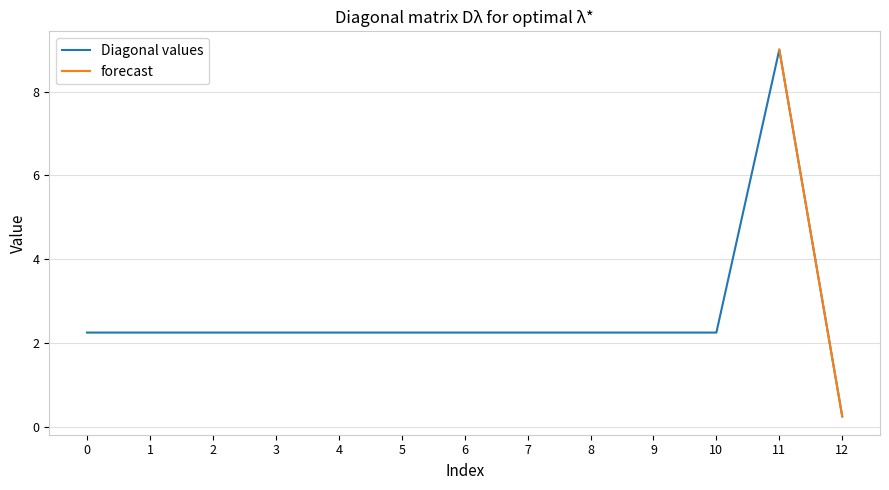

Rank the categories by value from highest to lowest.

11, 0, 1, 2, 3, 4, 5, 6, 7, 8, 9, 10, 12